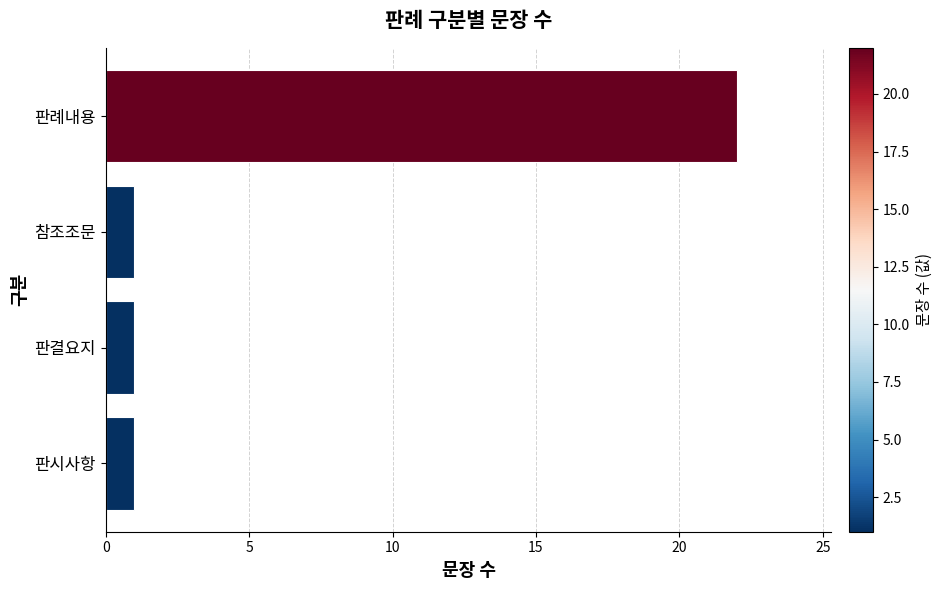

Is it true that the value at 판례내용 is 33?

False